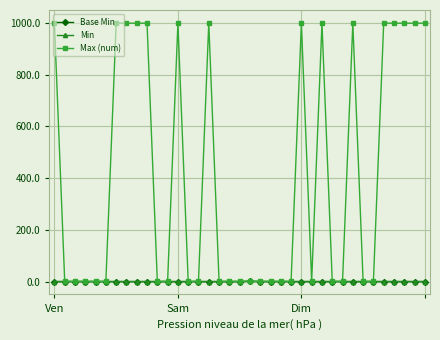

Is this an area chart (filled region under the line)?

No